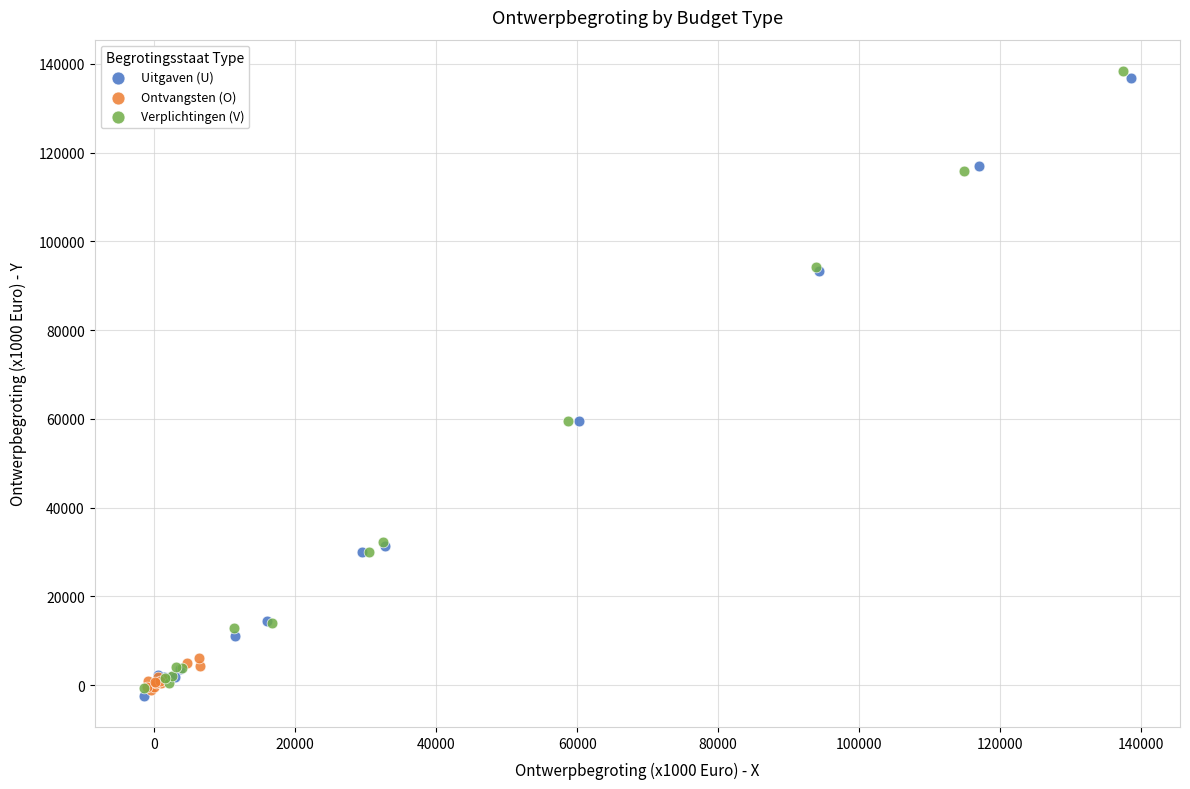

What are all the series names shown in the legend?

Uitgaven (U), Ontvangsten (O), Verplichtingen (V)